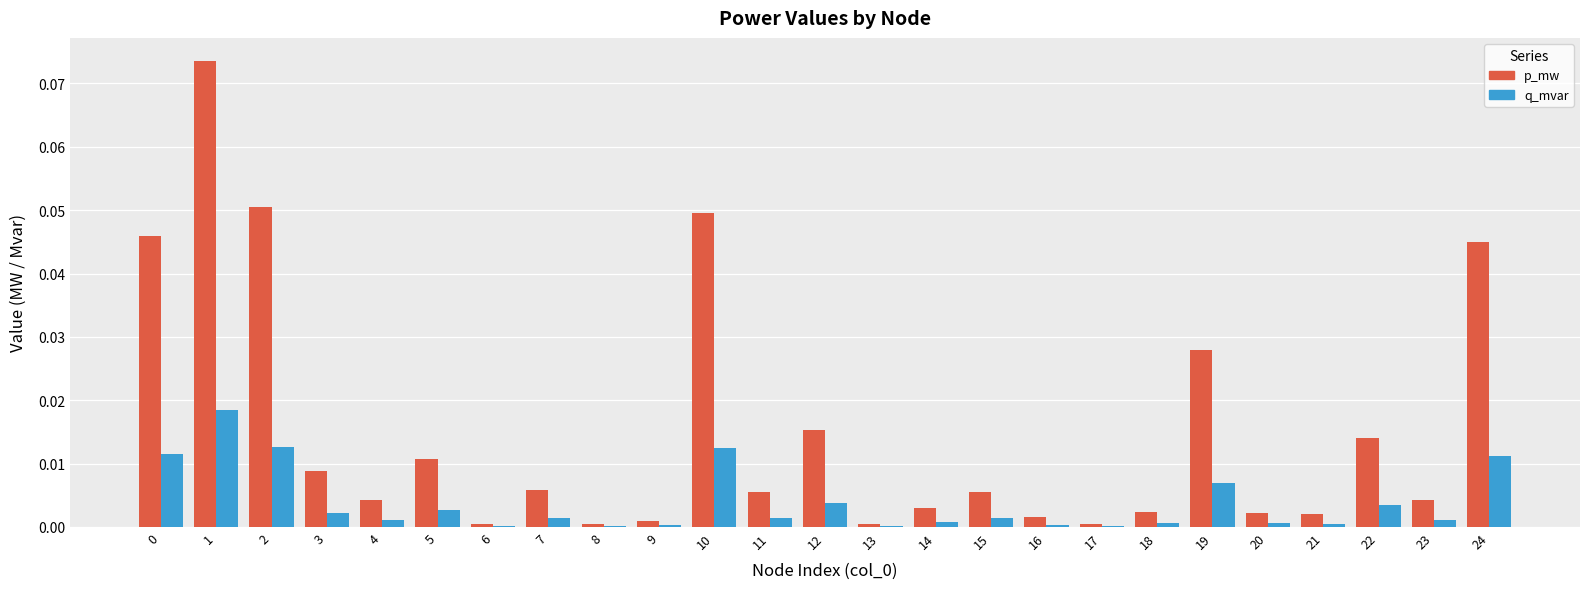

Is it true that q_mvar equals 0.0 at 1?

True